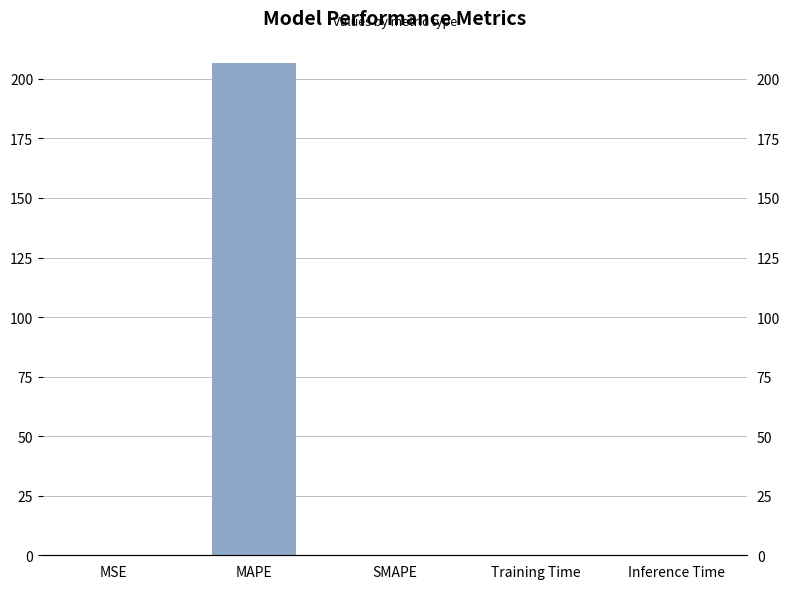

What is the value of the 2nd bar from the left?

206.9